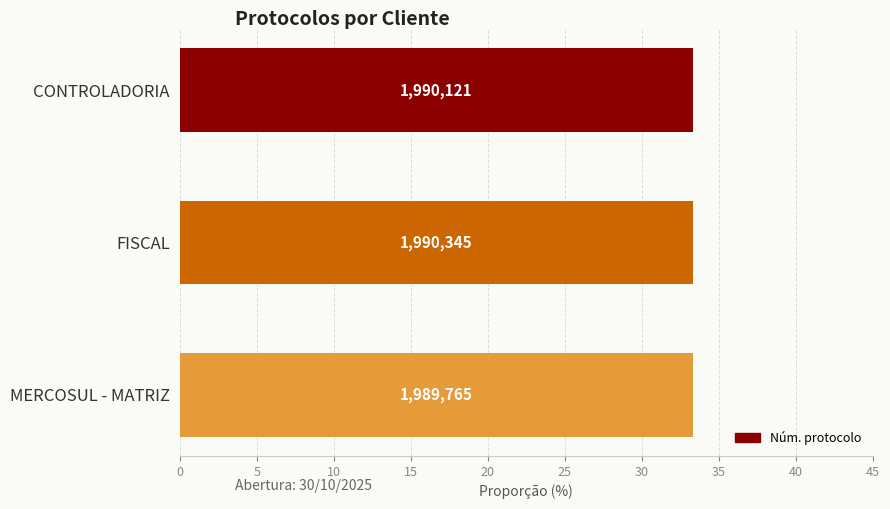

How many bars are there in total?

3